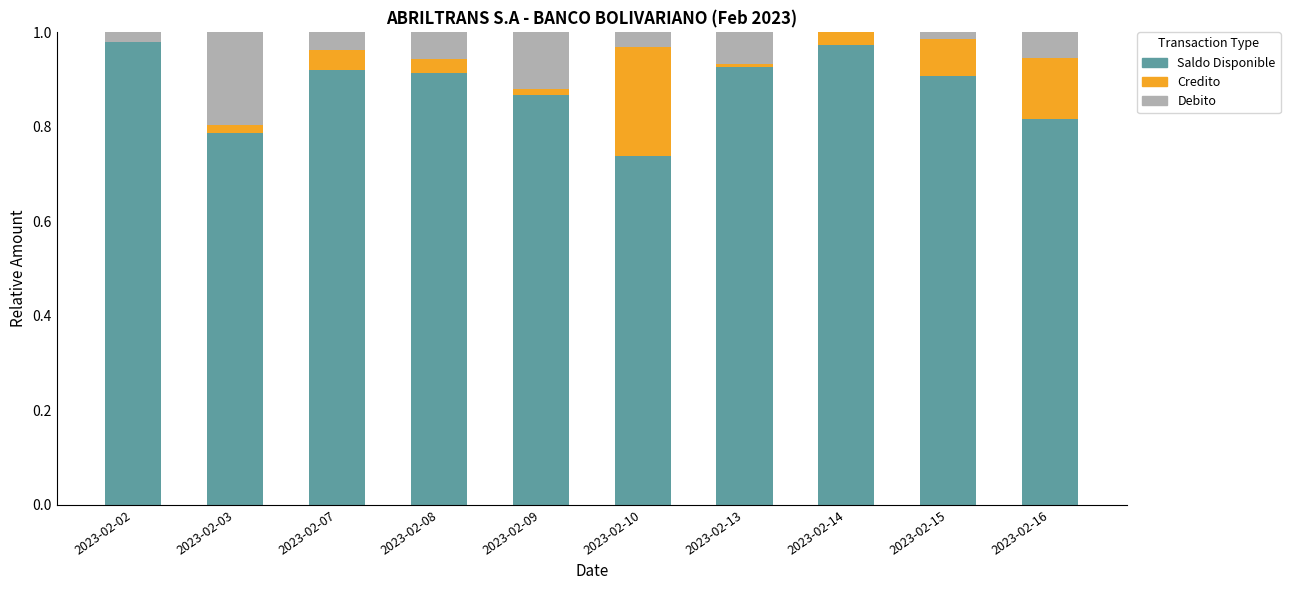

The Saldo Disponible series shows 0.3 at 2023-02-14. True or false?

False